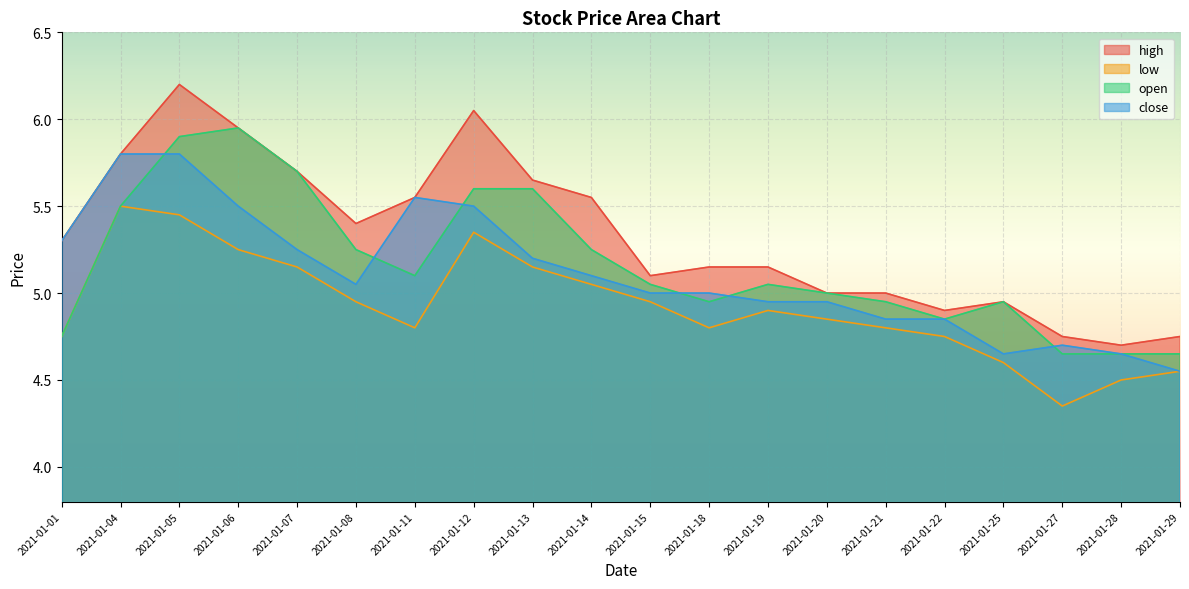

What is the total value across all series at 2021-01-14?

20.9